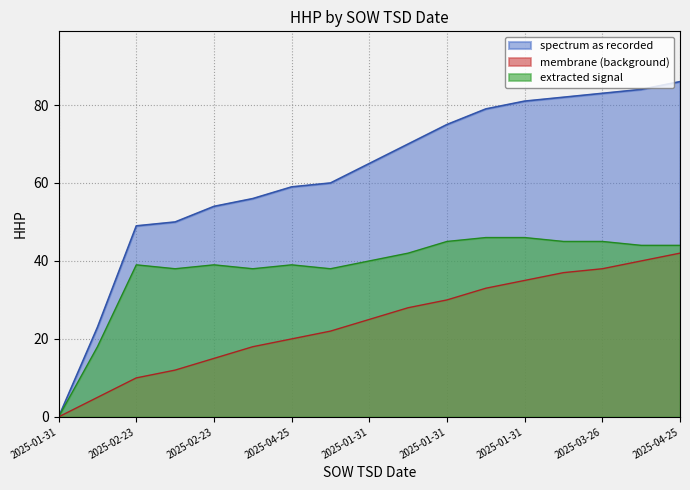

Is the value of spectrum as recorded at 2025-04-25 greater than the value of extracted signal at 2025-03-26?

Yes